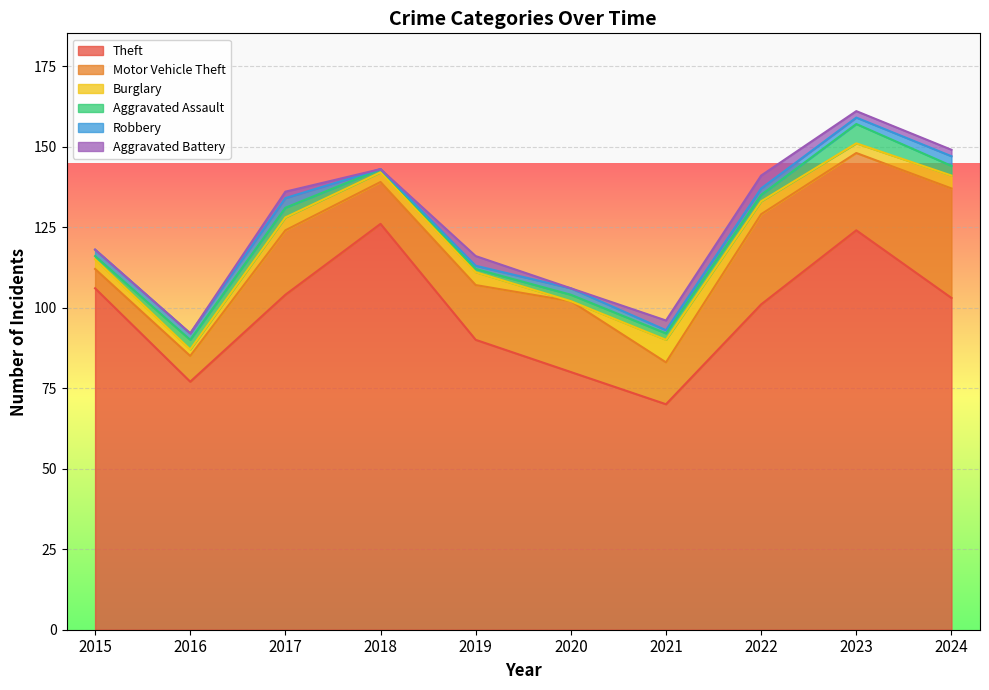

Is the value of Theft at 2016 greater than the value of Burglary at 2017?

Yes